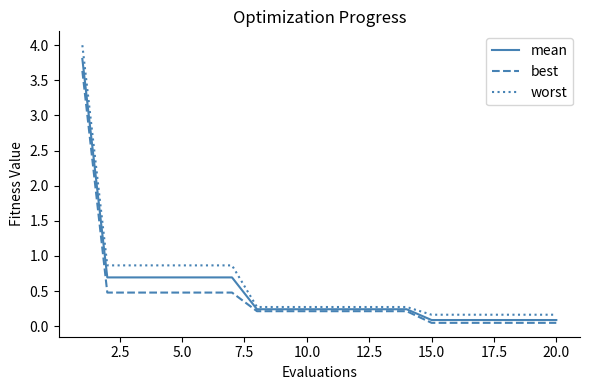

Which series has the largest range (max minus min)?

worst